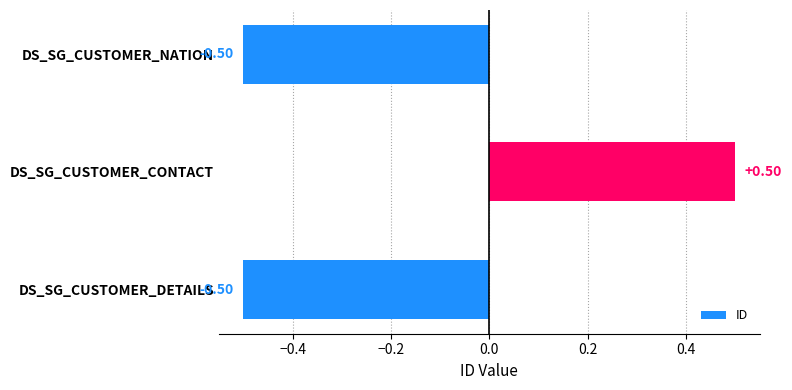

Which category has the highest value across all series?

DS_SG_CUSTOMER_CONTACT